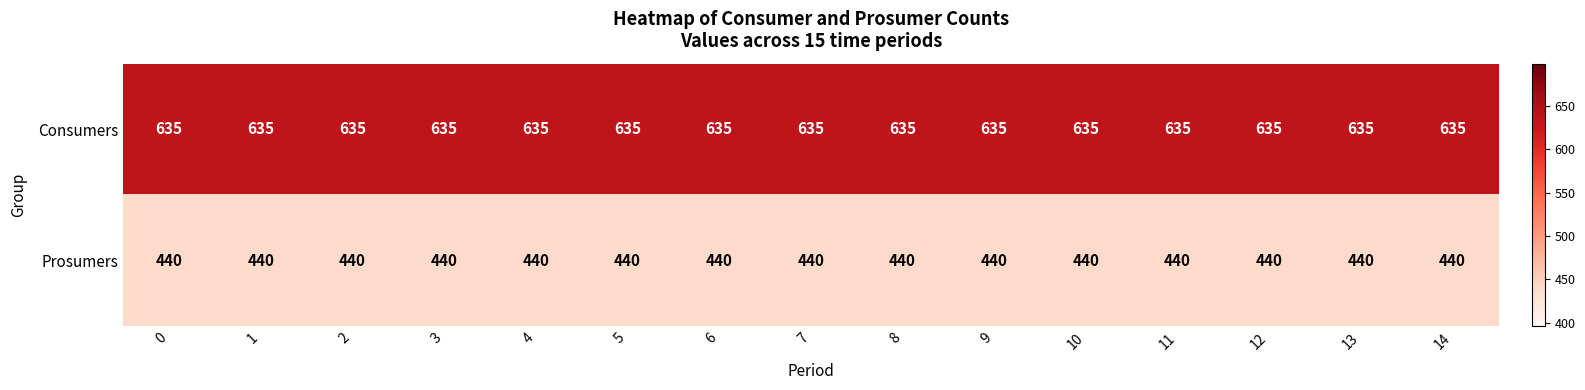

What is the spread (max minus min) of values at 9?

195